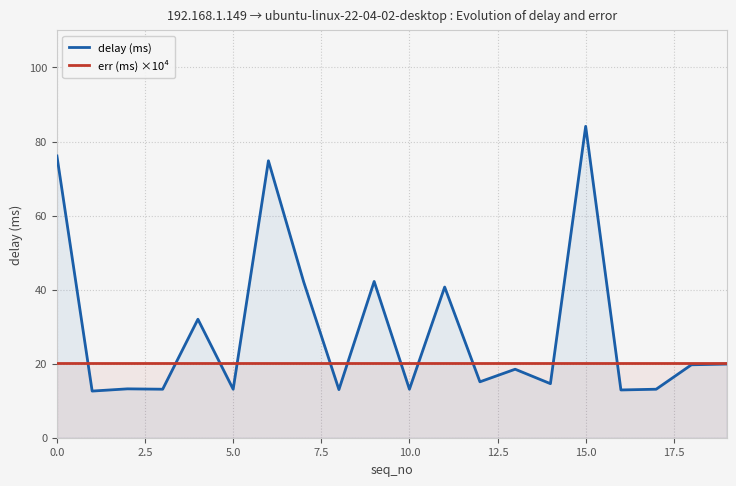

What value does the delay (ms) series have at 5.0?

13.1